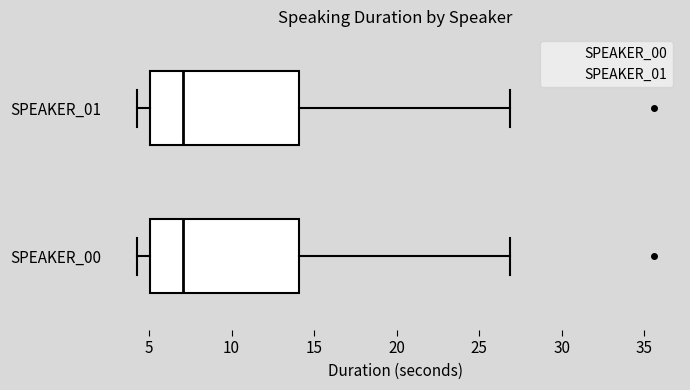

Reading bottom to top, read every box against the x-axis: the position of its median line, the range the box covers, and the ends of its whiskers. The values are not printed on the chart, so give them approximately, as read against the axis.

SPEAKER_00: median 7, box 5 to 14, whiskers 4 to 27
SPEAKER_01: median 7, box 5 to 14, whiskers 4 to 27